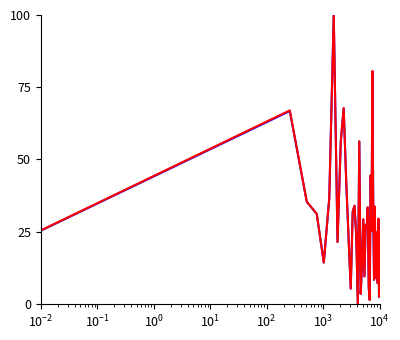

Does the chart have visible grid lines?

No